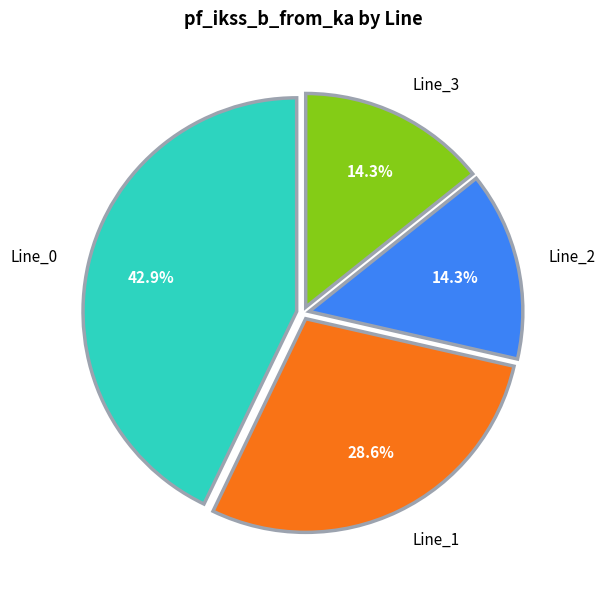

Which has a higher value, Line_1 or Line_3?

Line_1